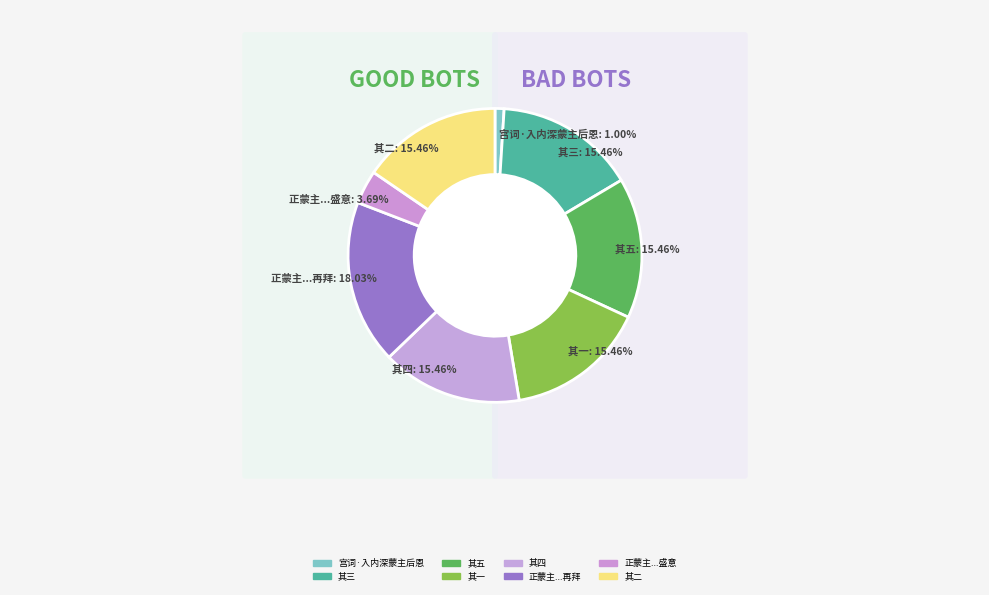

Approximately how many times larger is the value at 其五 compared to 正蒙主文教授大著宠示佳章辄继严韵仰酬盛意之辱兼呈诸契丈幸赐采瞩正皇恐再拜?

0.9